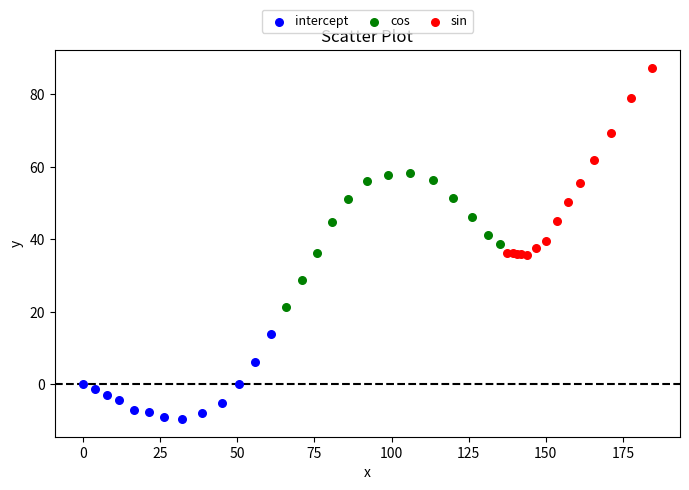

What are all the series names shown in the legend?

intercept, cos, sin